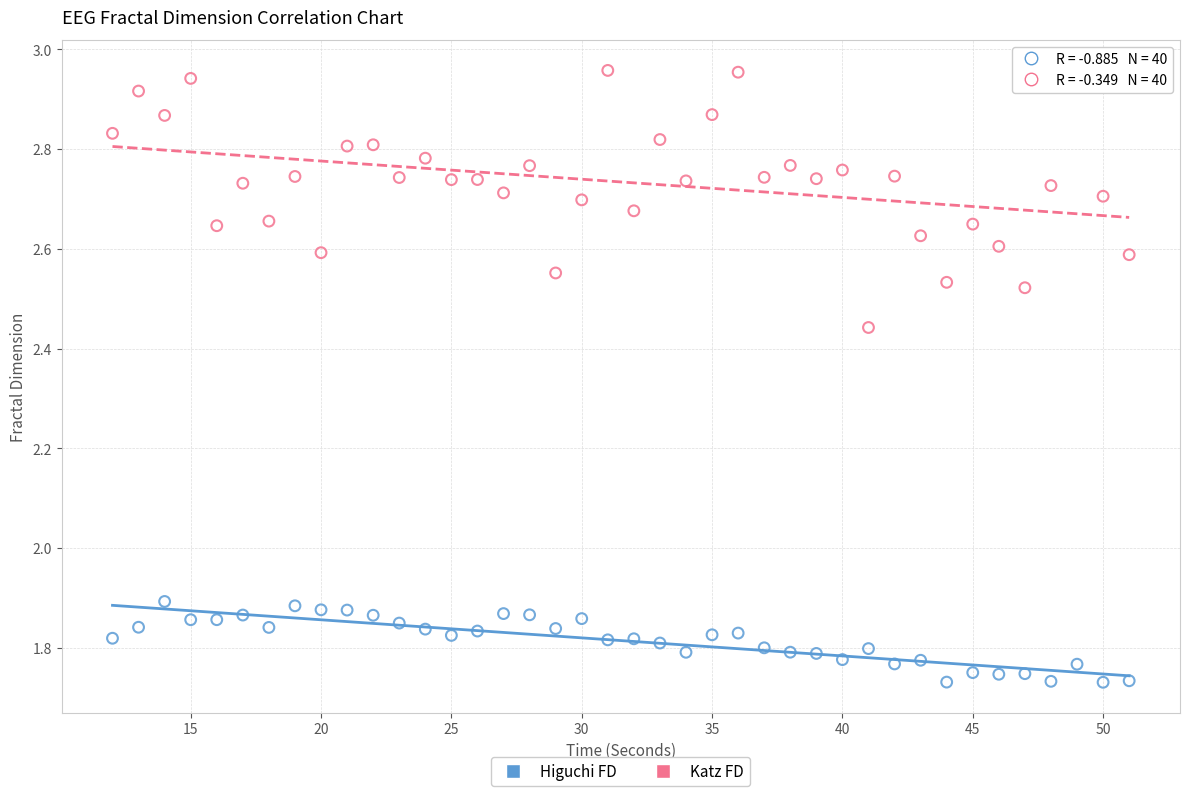

What are all the series names shown in the legend?

Higuchi FD, Katz FD